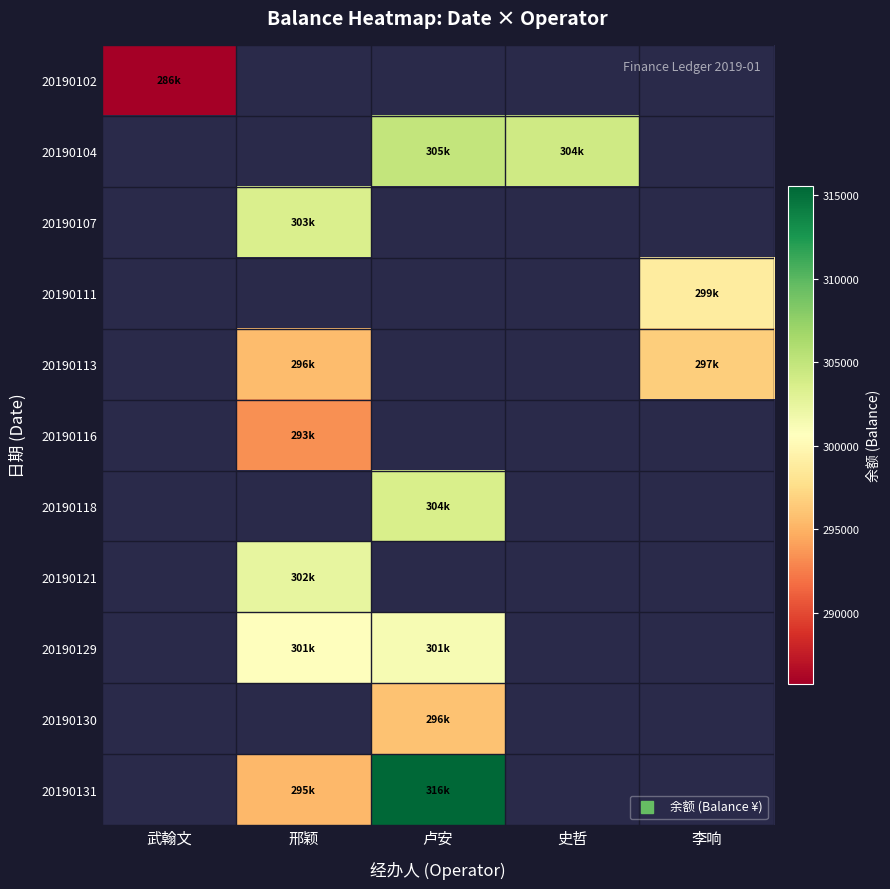

Reading left to right, list all the values displayed in this chart.

20190102: 武翰文=285746.1	邢颖=0.0	卢安=0.0	史哲=0.0	李响=0.0
20190104: 武翰文=0.0	邢颖=0.0	卢安=304929.5	史哲=304189.6	李响=0.0
20190107: 武翰文=0.0	邢颖=303489.6	卢安=0.0	史哲=0.0	李响=0.0
20190111: 武翰文=0.0	邢颖=0.0	卢安=0.0	史哲=0.0	李响=298868.2
20190113: 武翰文=0.0	邢颖=295532.3	卢安=0.0	史哲=0.0	李响=296669.2
20190116: 武翰文=0.0	邢颖=293346.7	卢安=0.0	史哲=0.0	李响=0.0
20190118: 武翰文=0.0	邢颖=0.0	卢安=303584.1	史哲=0.0	李响=0.0
20190121: 武翰文=0.0	邢颖=302431.1	卢安=0.0	史哲=0.0	李响=0.0
20190129: 武翰文=0.0	邢颖=300725.5	卢安=301225.5	史哲=0.0	李响=0.0
20190130: 武翰文=0.0	邢颖=0.0	卢安=295963.6	史哲=0.0	李响=0.0
20190131: 武翰文=0.0	邢颖=295387.6	卢安=315528.0	史哲=0.0	李响=0.0